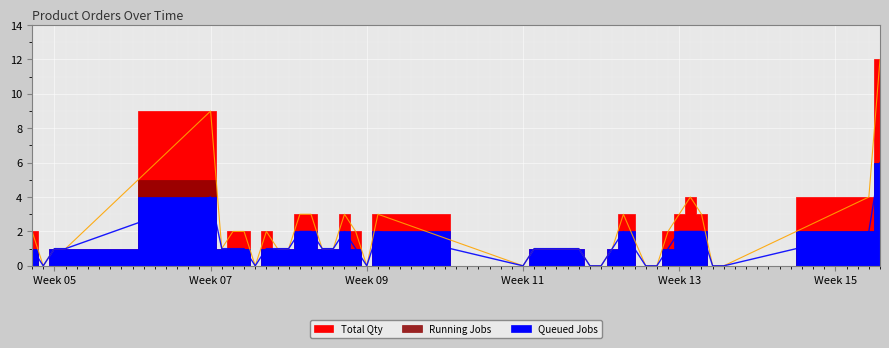

Which series has the widest spread of values?

Total Qty